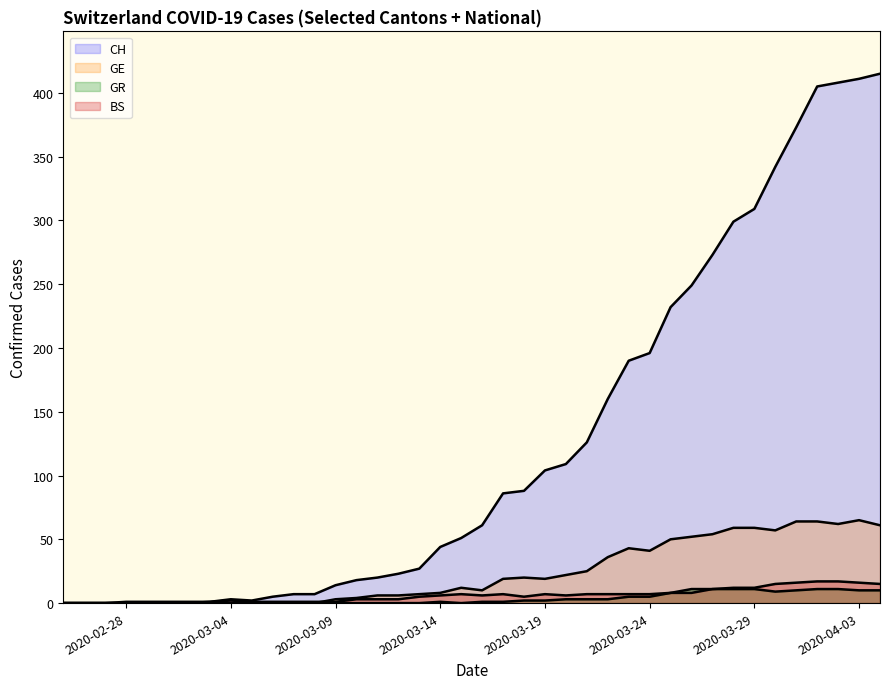

What is the difference between the highest and lowest values at 2020-04-03?

401